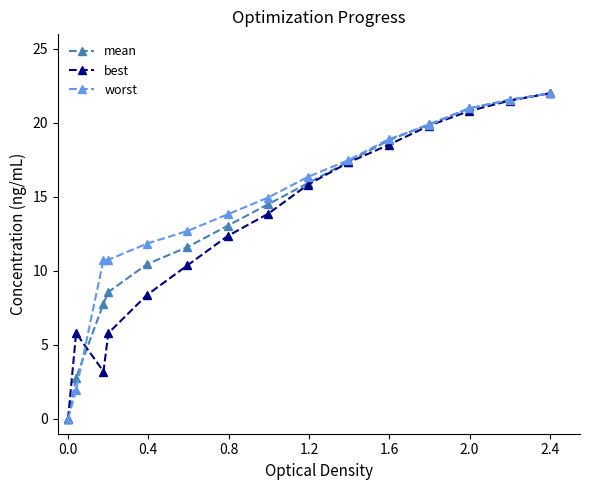

At how many categories does at least one series exceed 9?

13